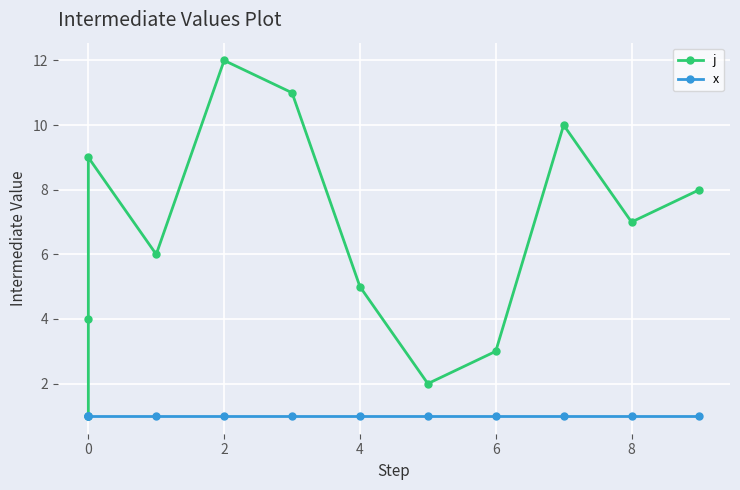

Reading left to right, transcribe all the data shown in this chart.

j: 1	4	9	6	12	11	5	2	3	10	7	8
x: 1	1	1	1	1	1	1	1	1	1	1	1